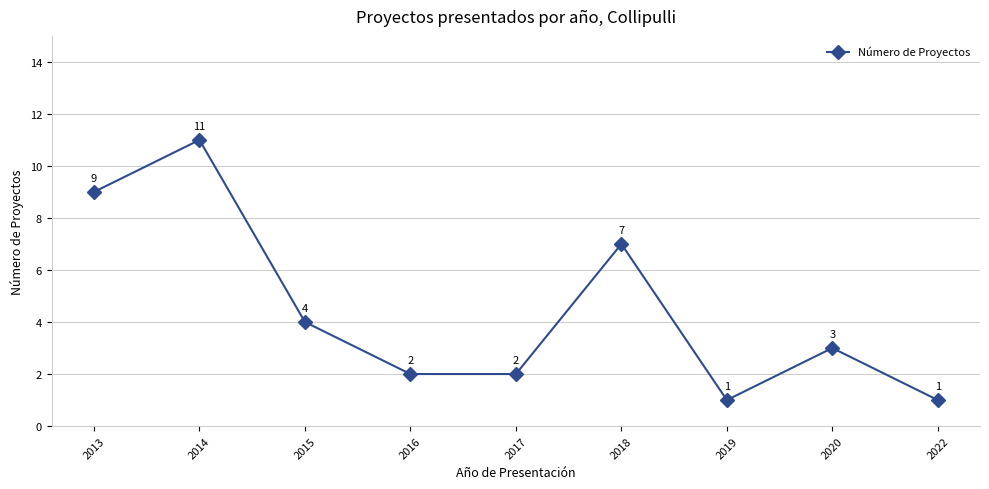

Where is the first local maximum?

2014